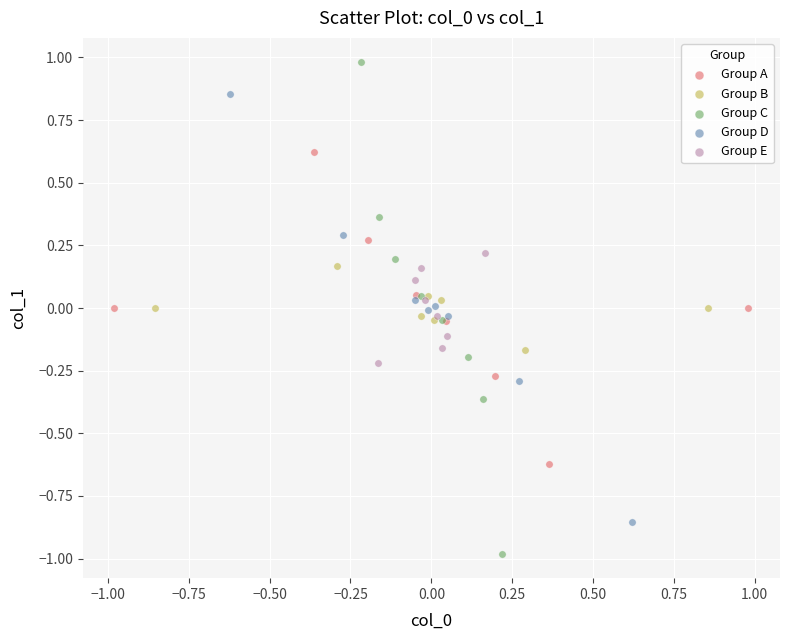

Which series reaches the minimum Y coordinate?

Group C